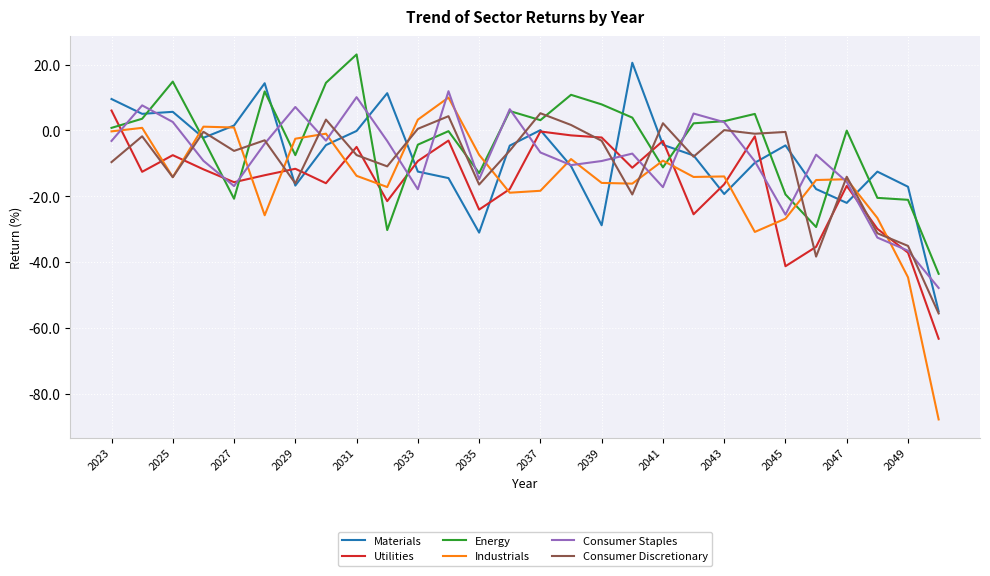

Which series has the widest spread of values?

Industrials